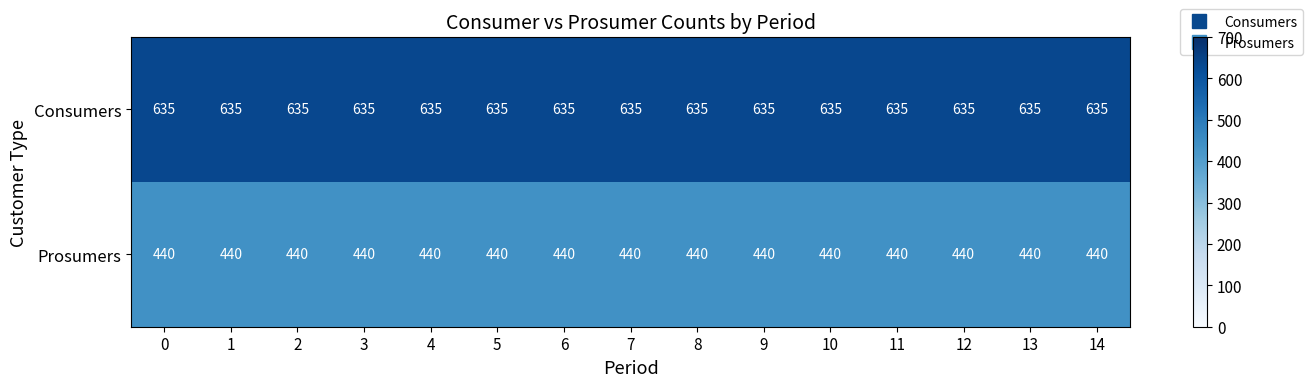

What is the difference between the highest and lowest values at 0?

195